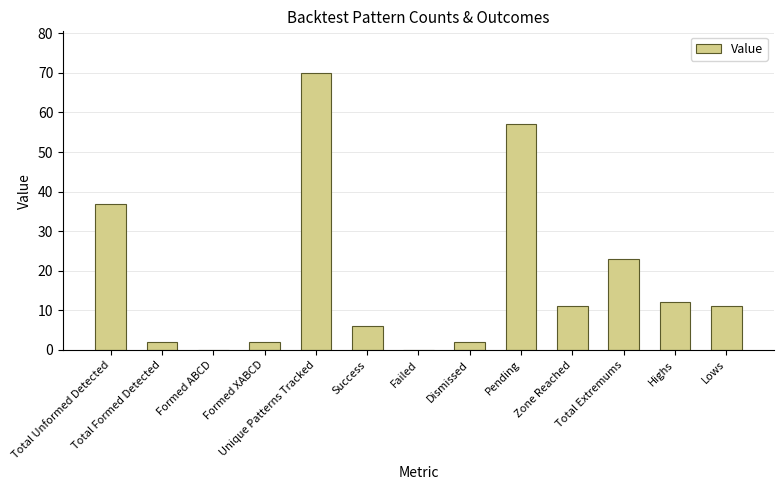

What is the greatest value displayed?

70